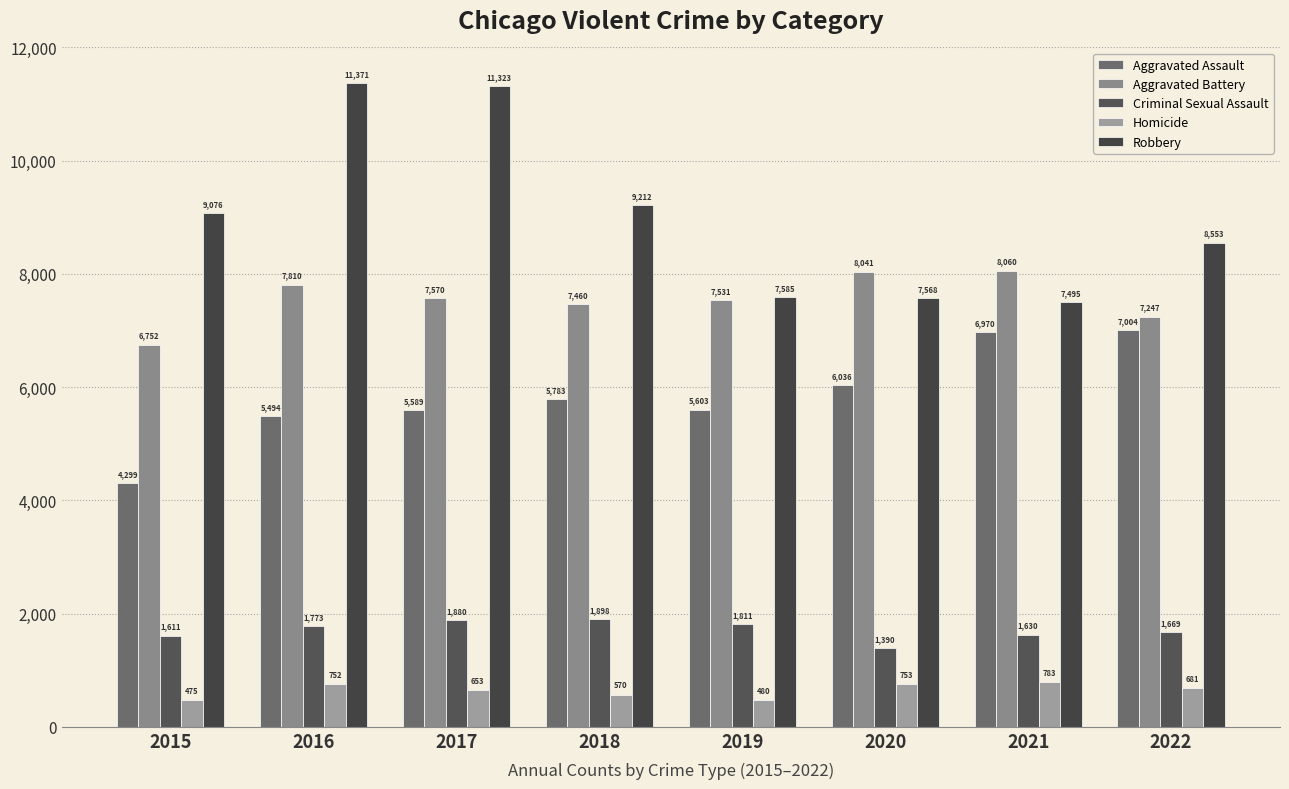

What is the difference between the second highest and second lowest values in the Homicide series?

273